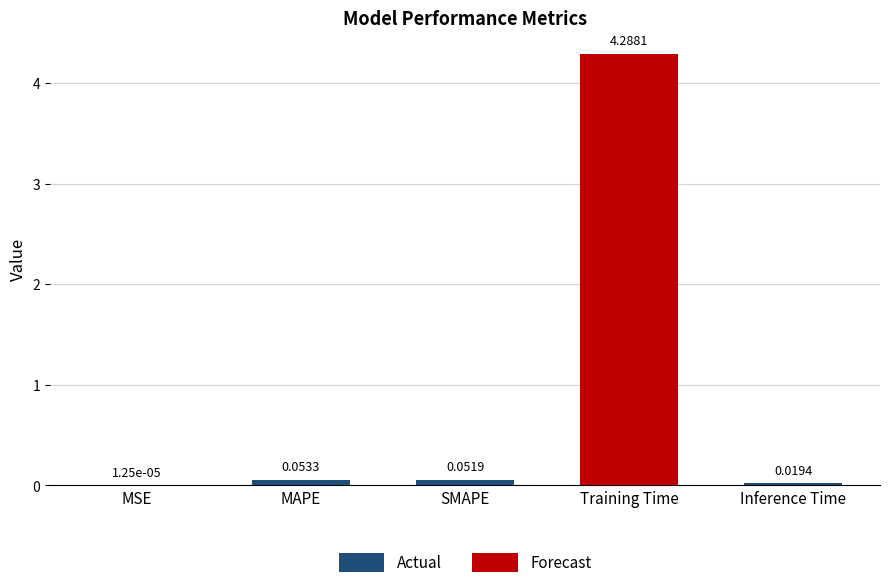

At which category does the chart reach its peak across all series?

Training Time